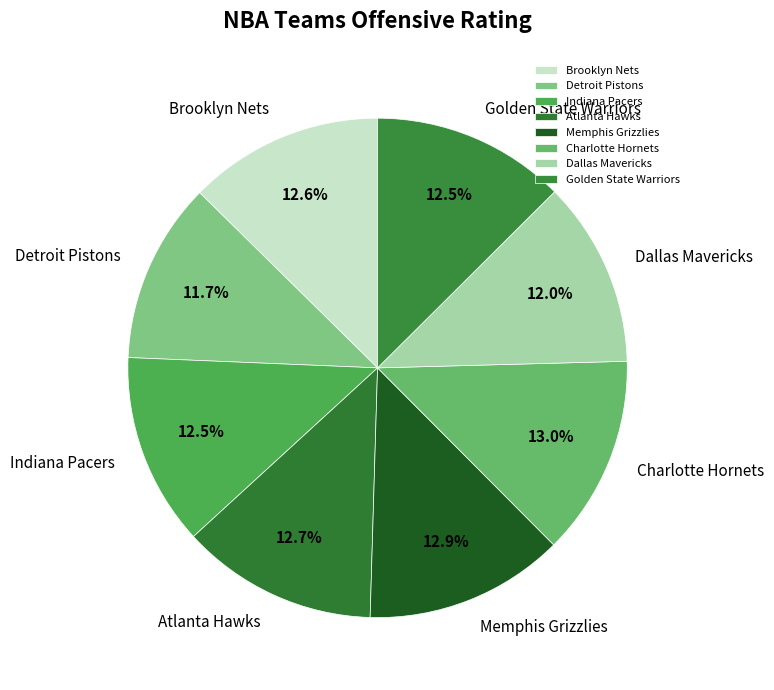

Is it true that Charlotte Hornets is 13% of the pie?

True